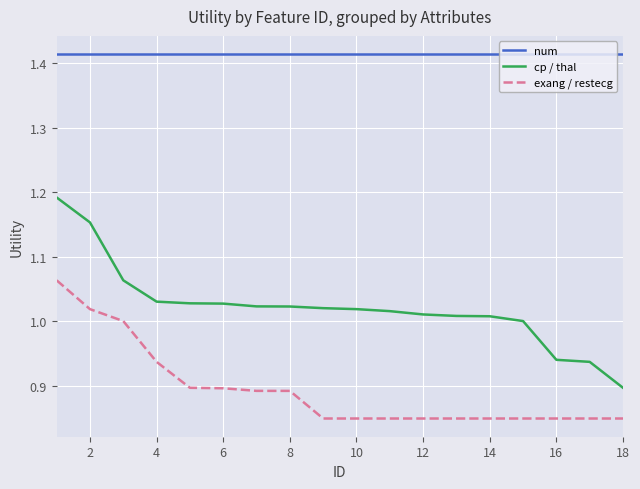

True or false: num and exang / restecg intersect in this chart.

False